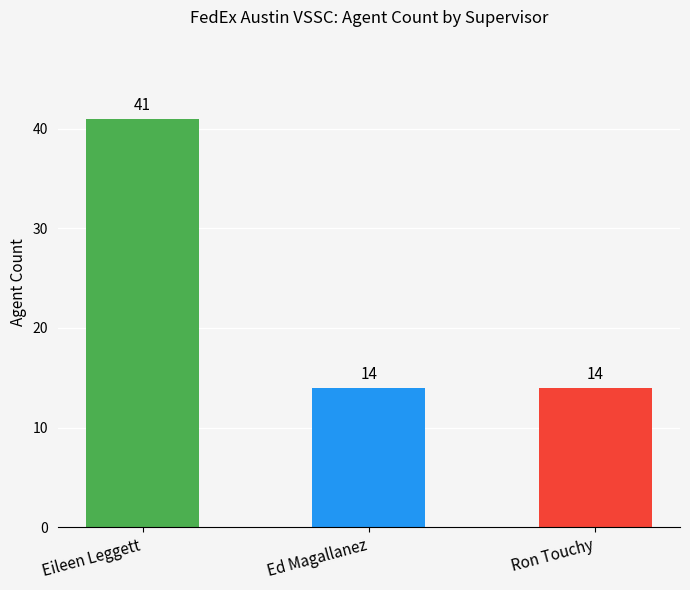

What is the difference between the values at Eileen Leggett and Ron Touchy?

27